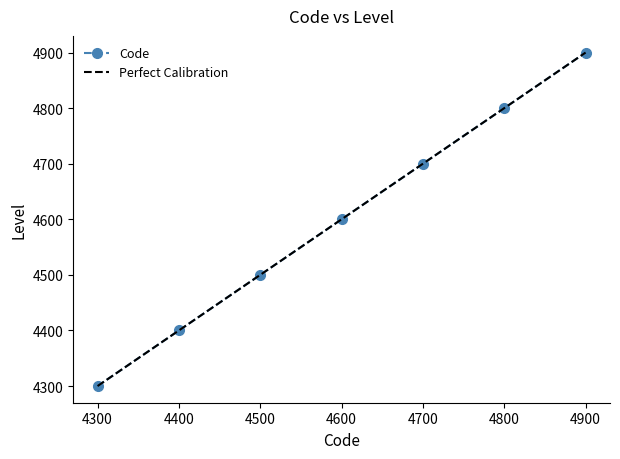

Is it true that Code equals 7036 at 4400?

False